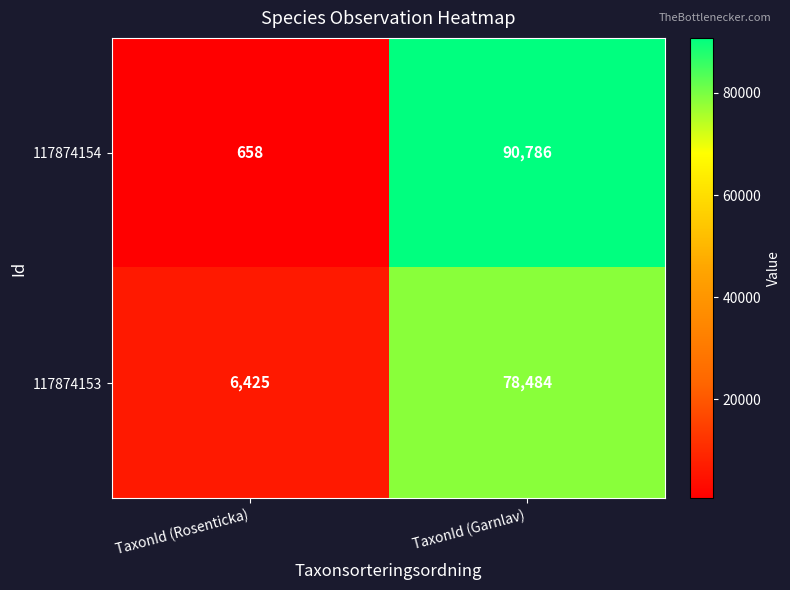

At how many categories does at least one series exceed 72151?

1